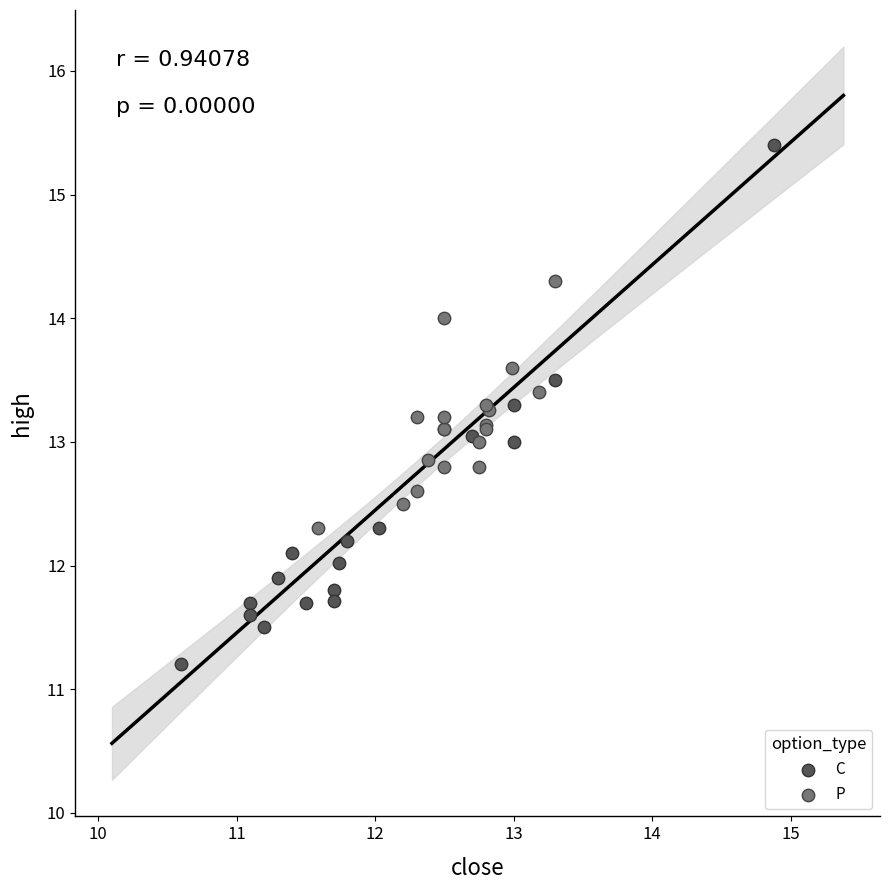

Which series contains the lowest Y value?

C